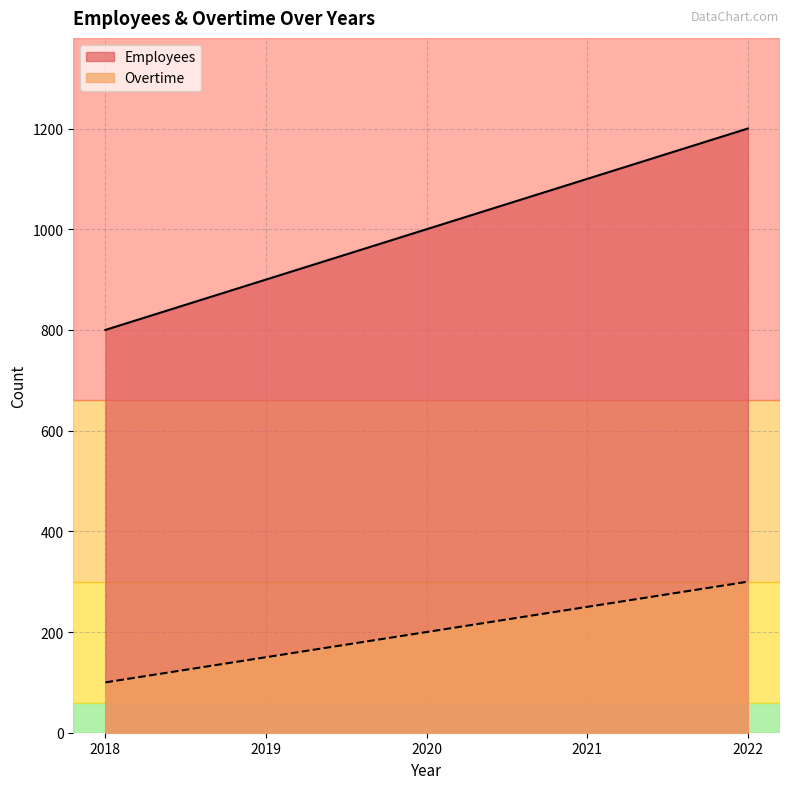

Is the value of Employees at 2022 greater than the value of Overtime at 2021?

Yes